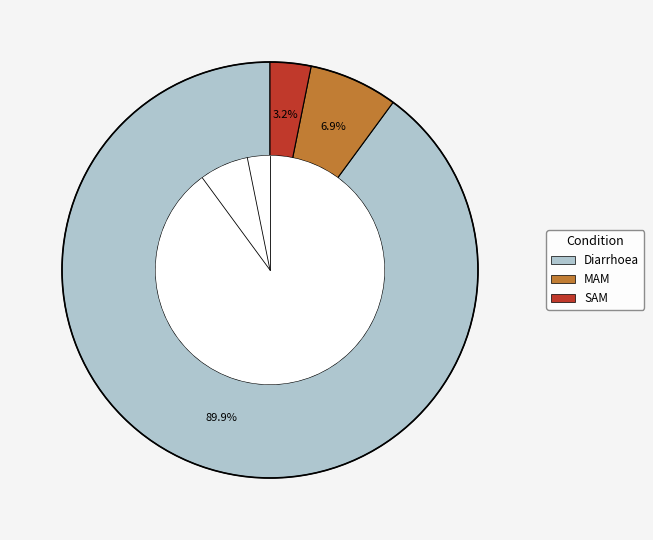

Count the number of slices in the pie.

3